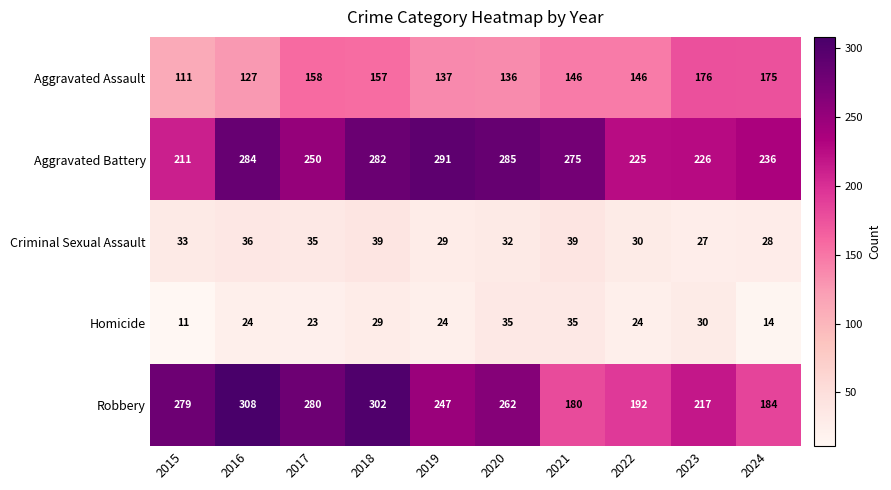

Is it true that Robbery equals 302 at 2018?

True